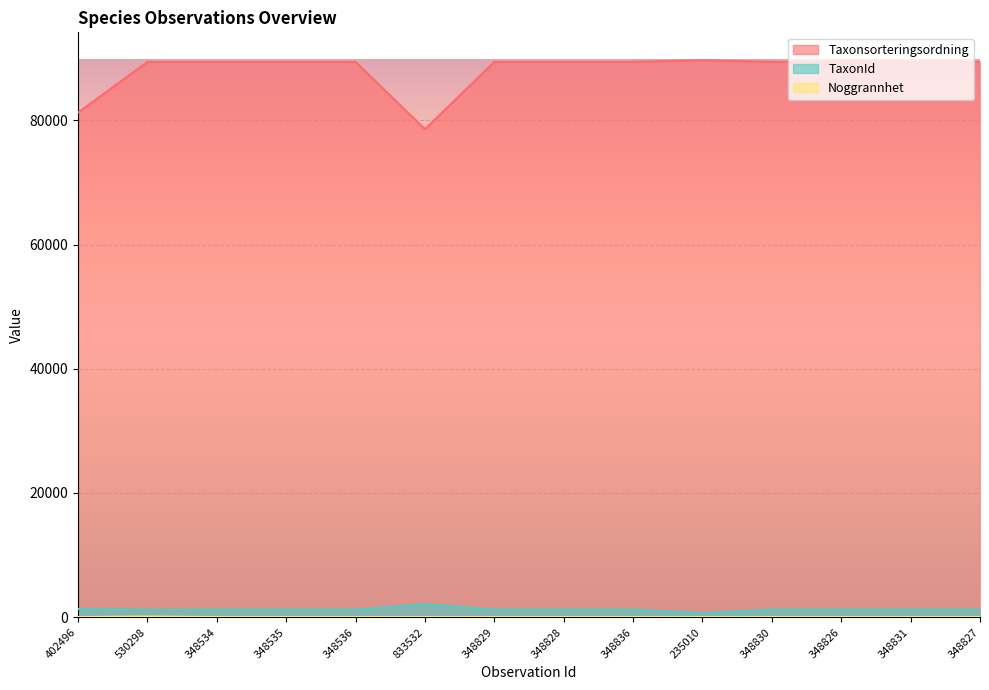

What is the difference between the second highest and second lowest values in the TaxonId series?

108